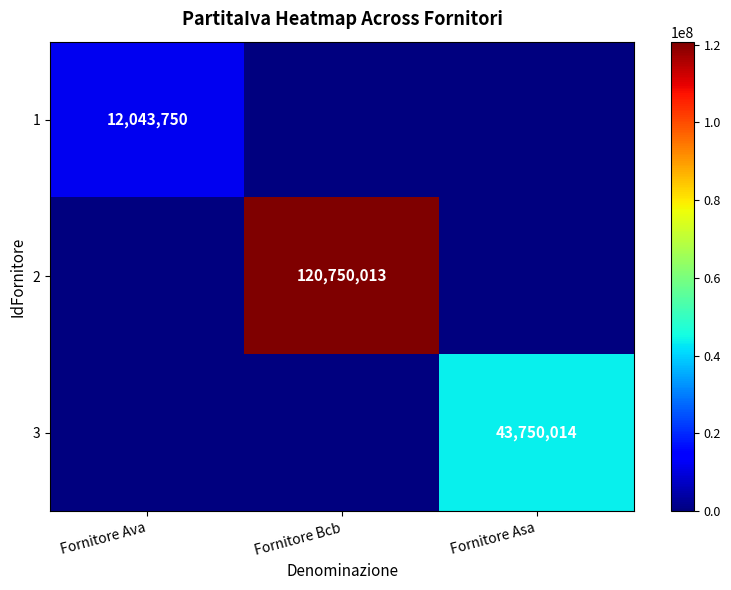

True or false: 1 has a value of 19557759 at Fornitore Ava.

False